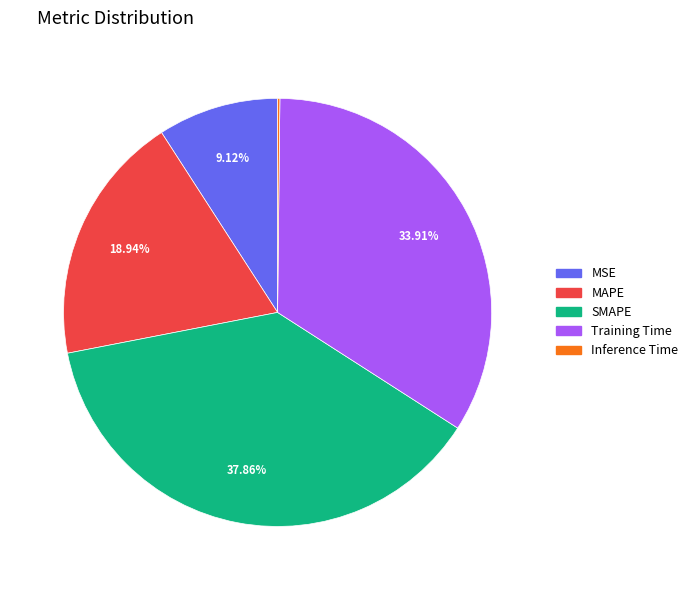

Combined, do MAPE and SMAPE account for over 50%?

Yes